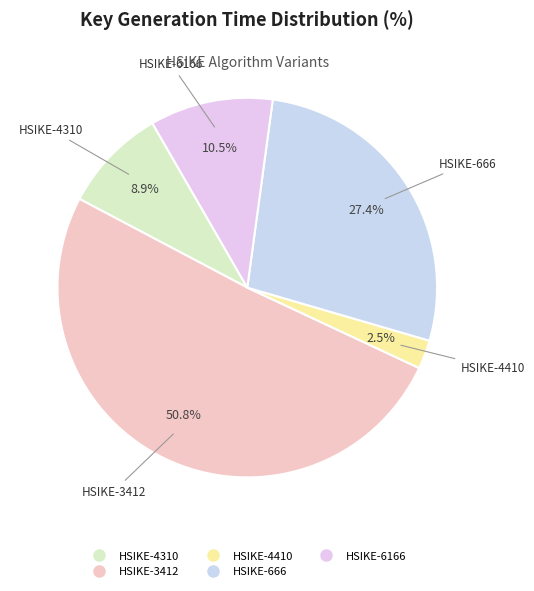

Do HSIKE-3412 and HSIKE-4310 together represent more than half of the pie?

Yes